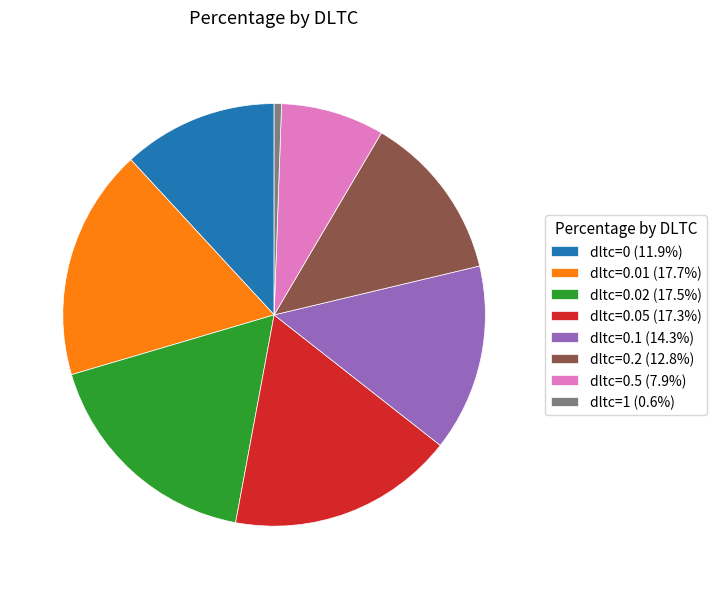

Do dltc=0.01 (17.7%) and dltc=0.05 (17.3%) together represent more than half of the pie?

No